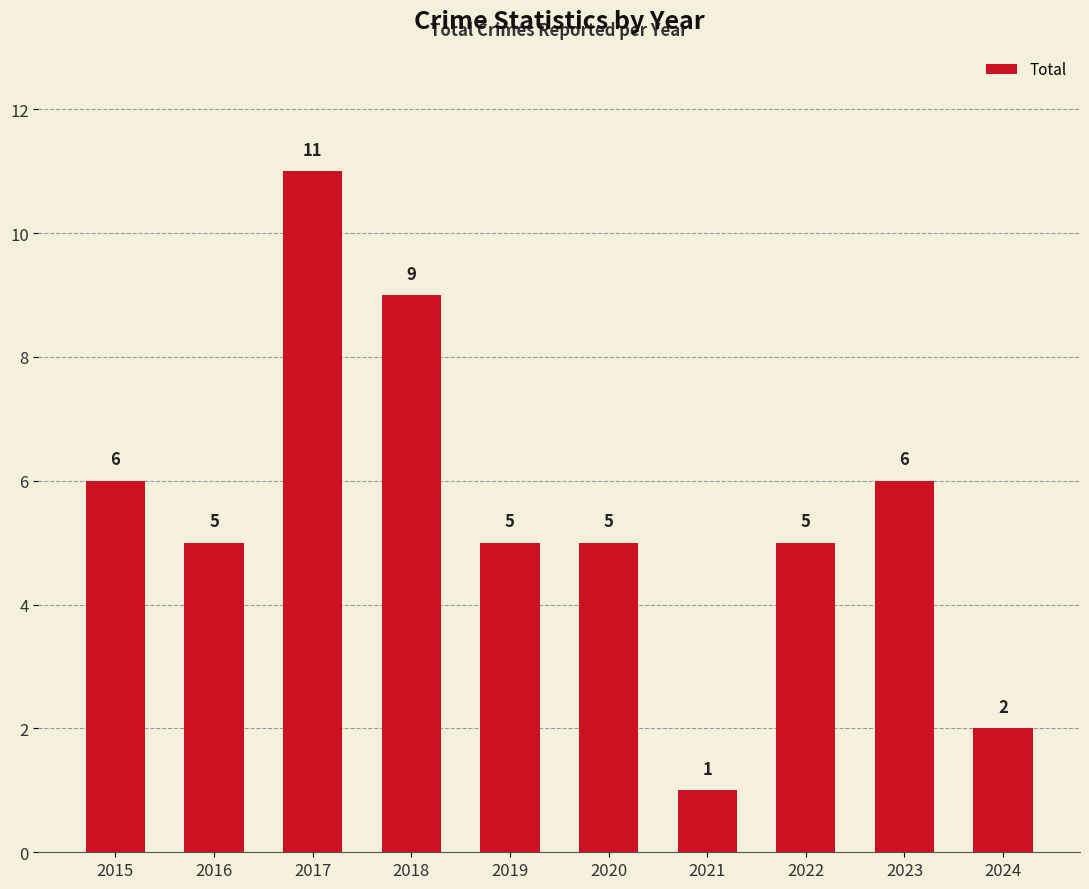

Is it true that the value at 2024 is 1?

False